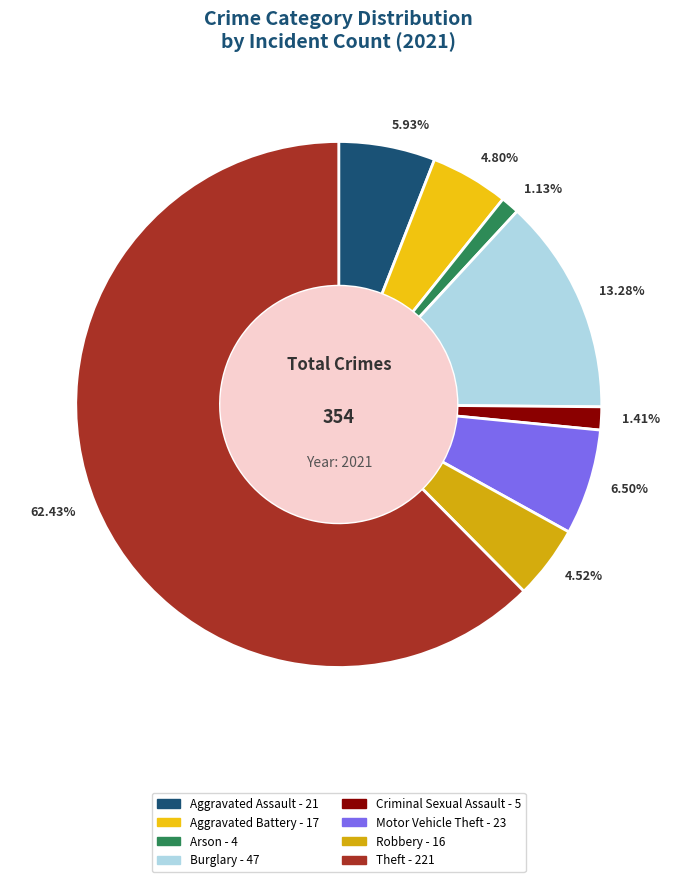

What is the ratio of the value at 6.50% to the value at 13.28%?

0.5